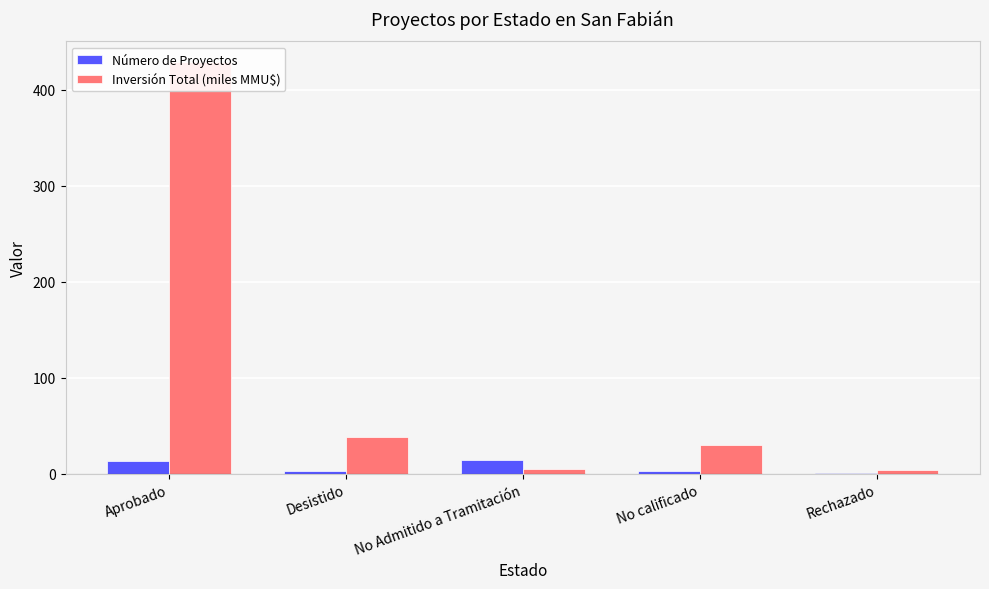

Between No calificado and Rechazado, which series saw the biggest shift?

Inversión Total (miles MMU$)